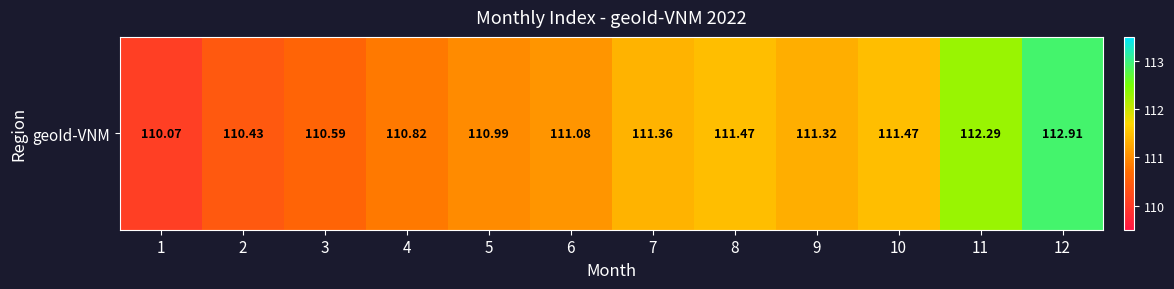

At which label does the data first exceed 111?

6